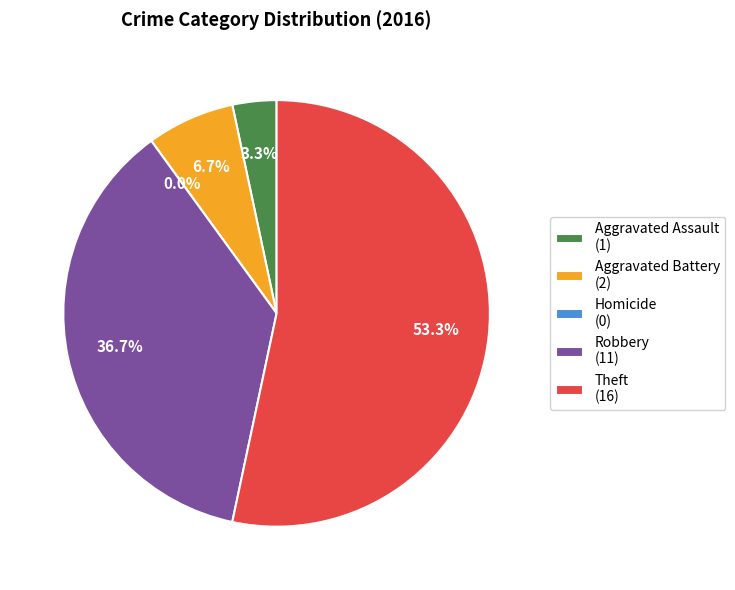

Which slice is the smallest?

Homicide